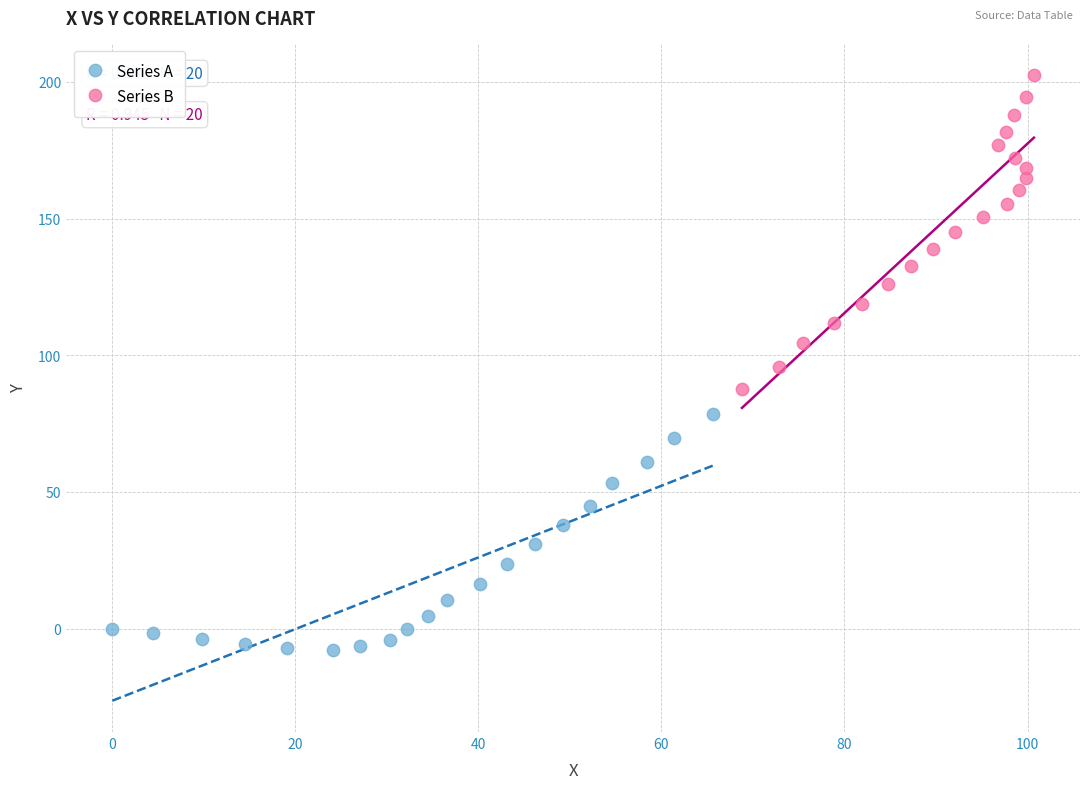

Which series has the largest Y range (max minus min)?

Series B